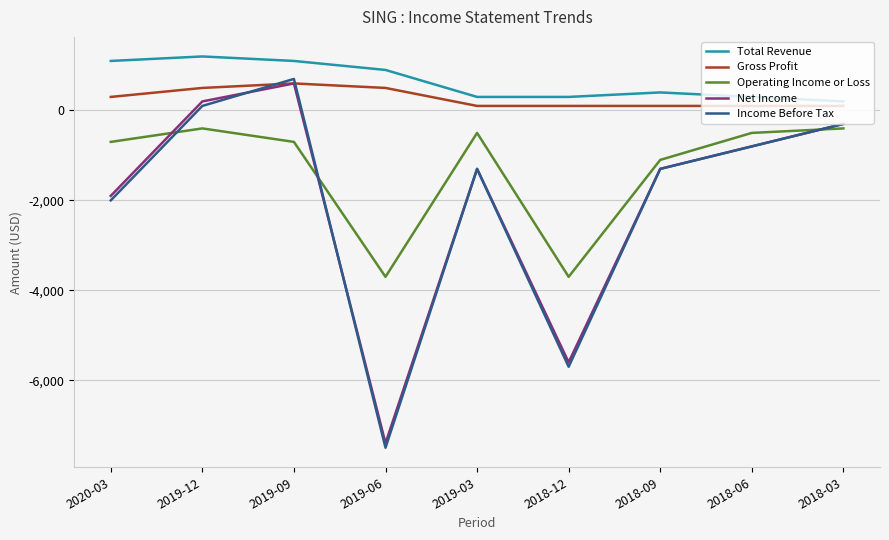

Reading left to right, list all the values displayed in this chart.

Total Revenue: 2020-03=1100	2019-12=1200	2019-09=1100	2019-06=900	2019-03=300	2018-12=300	2018-09=400	2018-06=300	2018-03=200
Gross Profit: 2020-03=300	2019-12=500	2019-09=600	2019-06=500	2019-03=100	2018-12=100	2018-09=100	2018-06=100	2018-03=100
Operating Income or Loss: 2020-03=-700	2019-12=-400	2019-09=-700	2019-06=-3700	2019-03=-500	2018-12=-3700	2018-09=-1100	2018-06=-500	2018-03=-400
Net Income: 2020-03=-1900	2019-12=200	2019-09=600	2019-06=-7400	2019-03=-1300	2018-12=-5600	2018-09=-1300	2018-06=-800	2018-03=-300
Income Before Tax: 2020-03=-2000	2019-12=100	2019-09=700	2019-06=-7500	2019-03=-1300	2018-12=-5700	2018-09=-1300	2018-06=-800	2018-03=-300